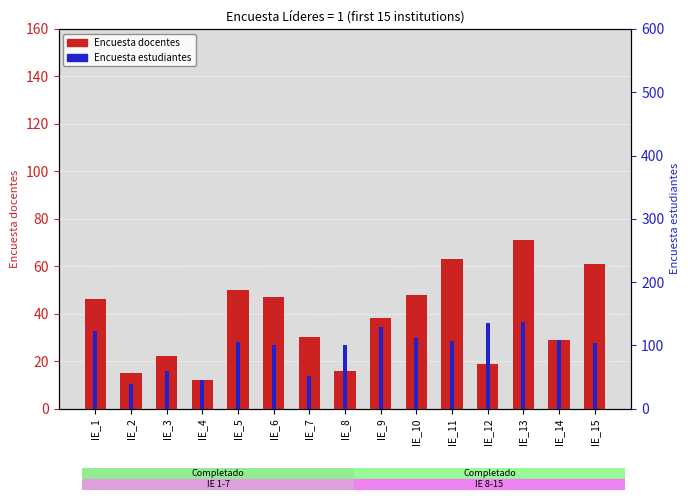

What is the maximum value shown in the chart?

71